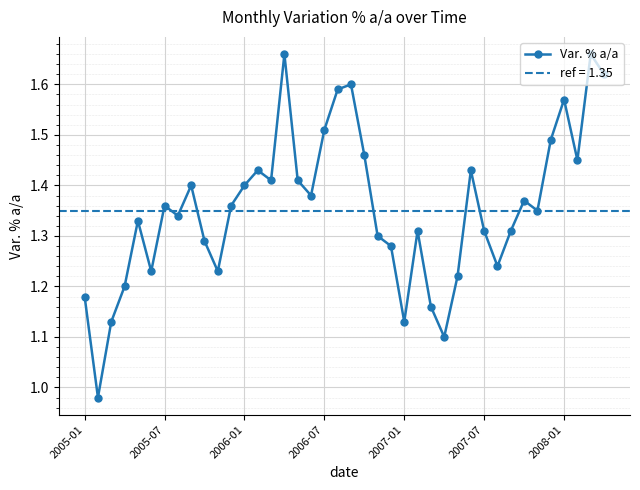

What is the greatest value displayed?

1.7